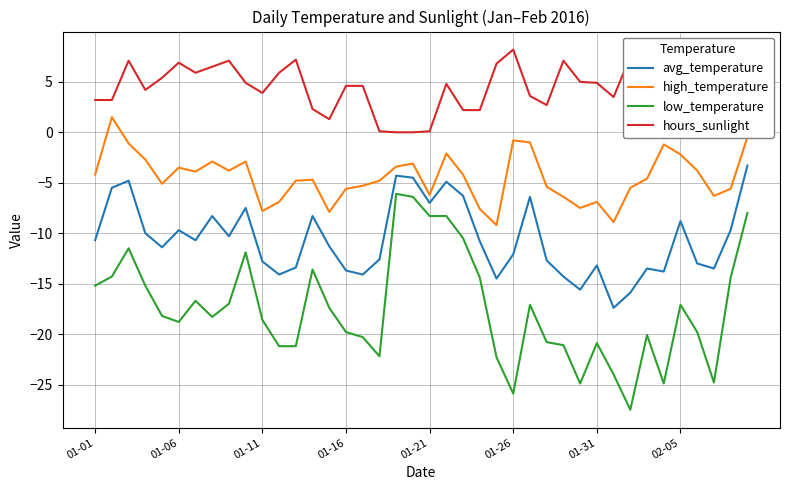

Which series has the largest total across all categories?

hours_sunlight